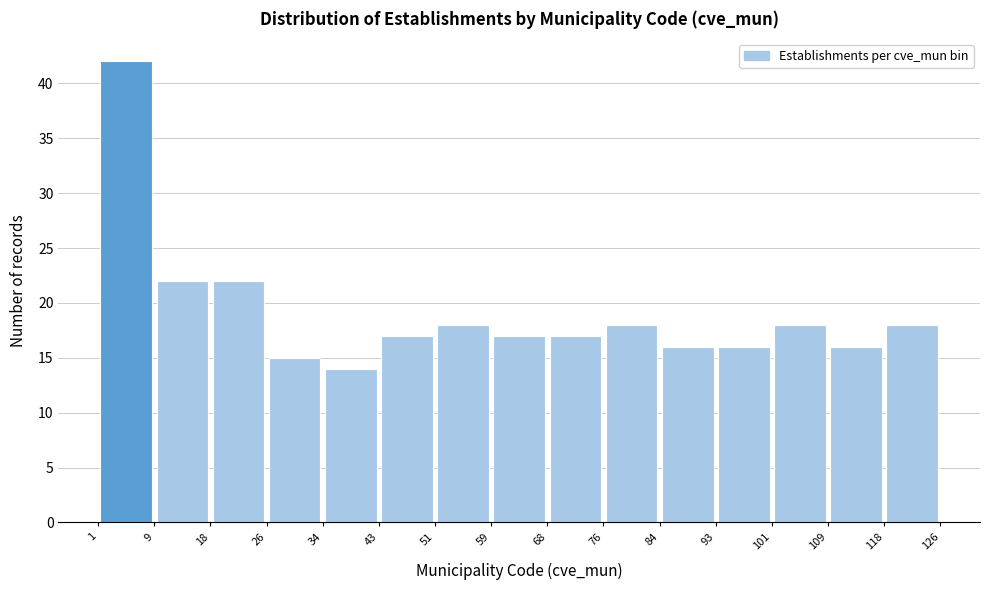

Reading left to right, transcribe this chart: for each bar, give the range it covers on the x-axis and its height. The values are not printed on the chart, so give them approximately, as read against the axis.

1 to 9: 42
9 to 18: 22
18 to 26: 22
26 to 34: 15
34 to 43: 14
43 to 51: 17
51 to 59: 18
59 to 68: 17
68 to 76: 17
76 to 84: 18
84 to 93: 16
93 to 101: 16
101 to 109: 18
109 to 118: 16
118 to 126: 18